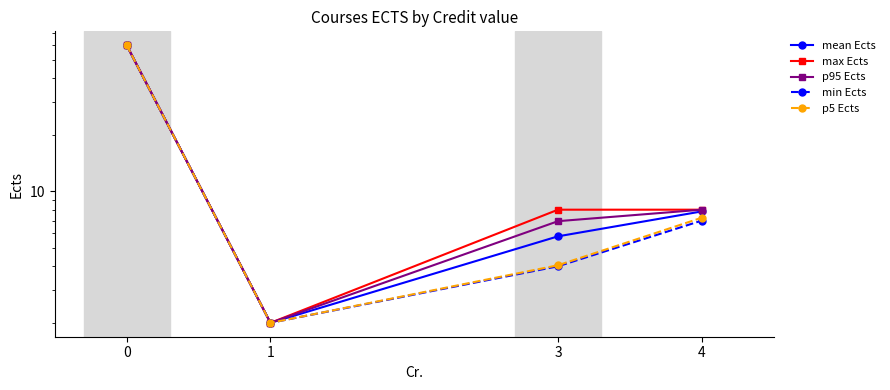

True or false: max Ects has a value of 3.5 at 4.

False